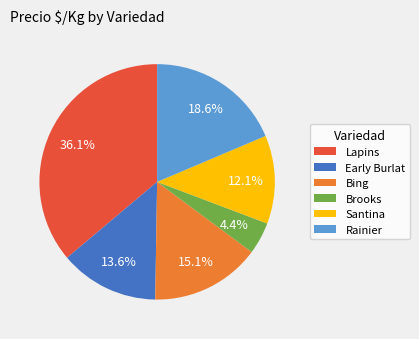

Rank the categories by value from lowest to highest.

Brooks, Santina, Early Burlat, Bing, Rainier, Lapins